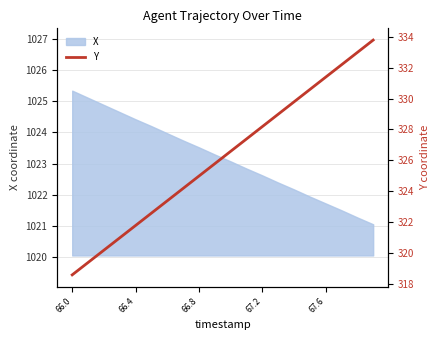

True or false: X has a value of 1022.6 at 67.2.

True